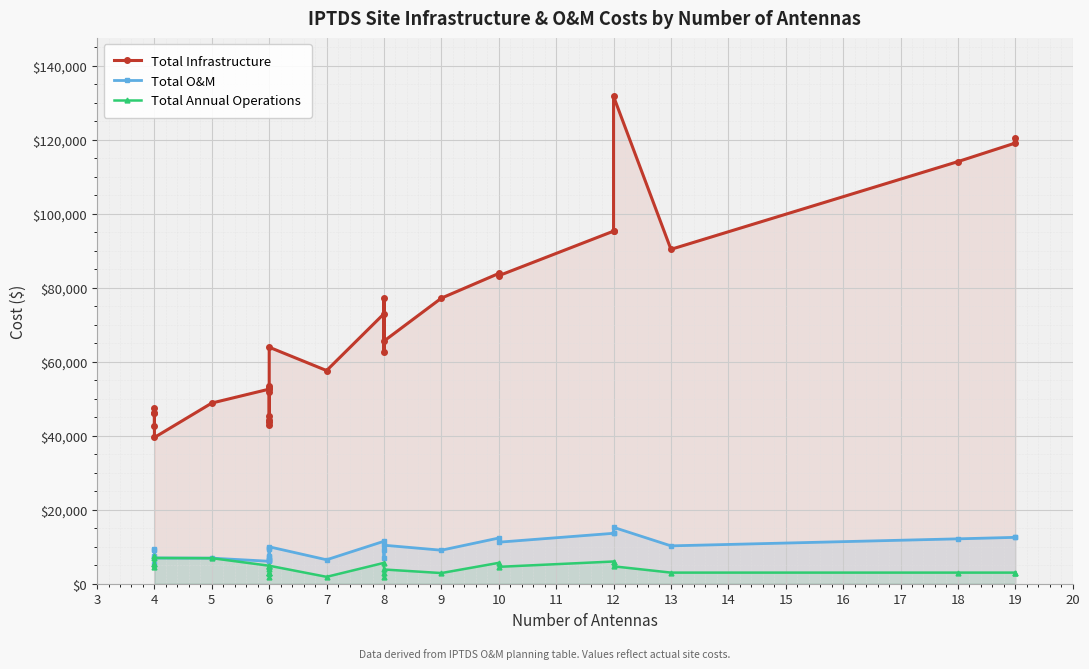

What are all the series names shown in the legend?

Total Infrastructure, Total O&M, Total Annual Operations